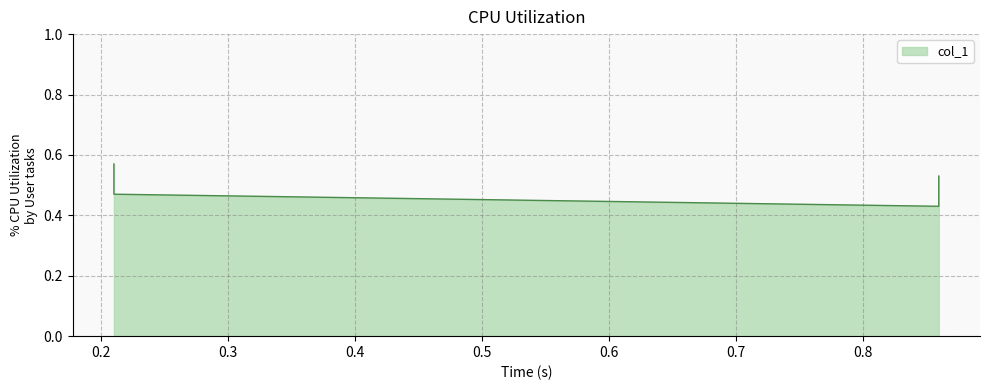

At which category does the chart reach its minimum across all series?

0.86